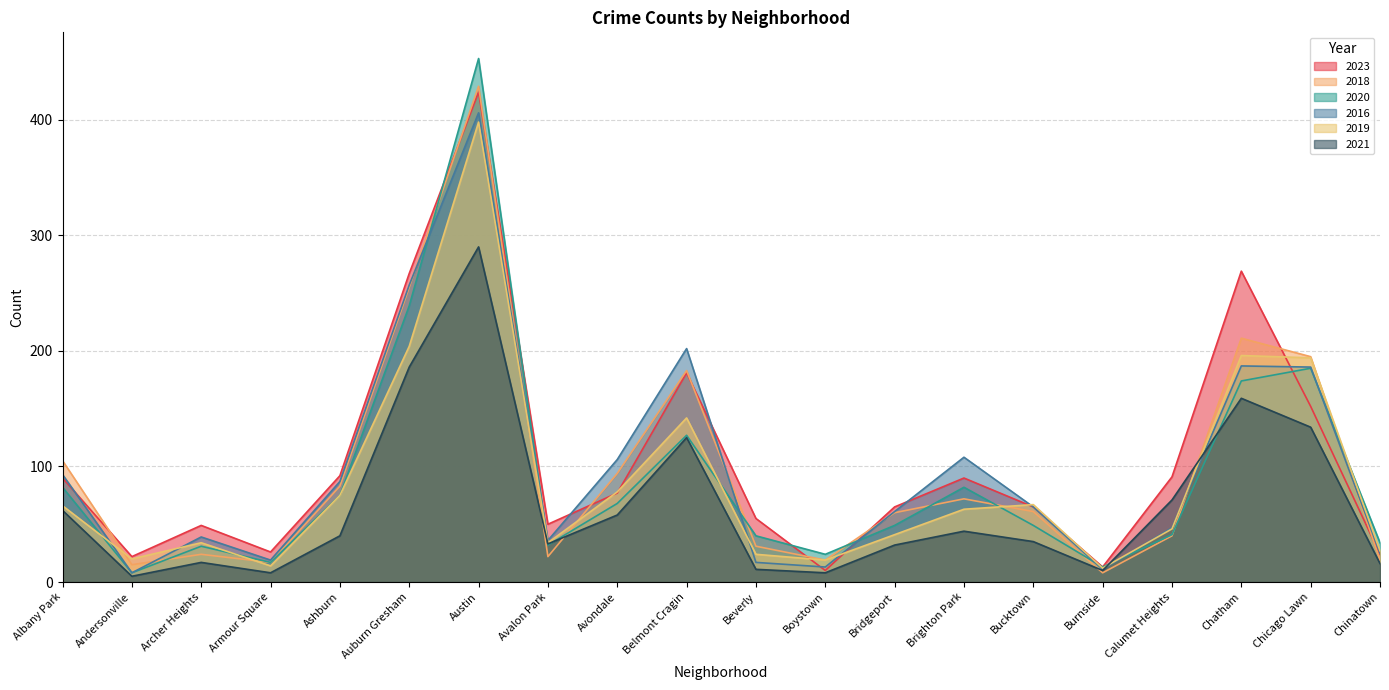

Reading right to left, transcribe all the data shown in this chart.

2023: Chinatown=24	Chicago Lawn=152	Chatham=269	Calumet Heights=91	Burnside=13	Bucktown=65	Brighton Park=90	Bridgeport=65	Boystown=10	Beverly=55	Belmont Cragin=181	Avondale=77	Avalon Park=50	Austin=424	Auburn Gresham=267	Ashburn=92	Armour Square=26	Archer Heights=49	Andersonville=22	Albany Park=90
2018: Chinatown=19	Chicago Lawn=195	Chatham=211	Calumet Heights=40	Burnside=8	Bucktown=61	Brighton Park=72	Bridgeport=60	Boystown=19	Beverly=31	Belmont Cragin=183	Avondale=94	Avalon Park=22	Austin=429	Auburn Gresham=255	Ashburn=83	Armour Square=17	Archer Heights=24	Andersonville=15	Albany Park=105
2020: Chinatown=34	Chicago Lawn=185	Chatham=174	Calumet Heights=41	Burnside=13	Bucktown=49	Brighton Park=82	Bridgeport=49	Boystown=24	Beverly=40	Belmont Cragin=127	Avondale=68	Avalon Park=32	Austin=453	Auburn Gresham=239	Ashburn=75	Armour Square=17	Archer Heights=31	Andersonville=8	Albany Park=82
2016: Chinatown=25	Chicago Lawn=186	Chatham=187	Calumet Heights=47	Burnside=11	Bucktown=65	Brighton Park=108	Bridgeport=61	Boystown=13	Beverly=17	Belmont Cragin=202	Avondale=106	Avalon Park=36	Austin=406	Auburn Gresham=257	Ashburn=87	Armour Square=19	Archer Heights=39	Andersonville=8	Albany Park=93
2019: Chinatown=27	Chicago Lawn=194	Chatham=196	Calumet Heights=46	Burnside=12	Bucktown=67	Brighton Park=63	Bridgeport=41	Boystown=19	Beverly=24	Belmont Cragin=142	Avondale=78	Avalon Park=34	Austin=398	Auburn Gresham=204	Ashburn=75	Armour Square=14	Archer Heights=34	Andersonville=20	Albany Park=66
2021: Chinatown=16	Chicago Lawn=134	Chatham=159	Calumet Heights=71	Burnside=10	Bucktown=35	Brighton Park=44	Bridgeport=32	Boystown=8	Beverly=11	Belmont Cragin=125	Avondale=58	Avalon Park=33	Austin=290	Auburn Gresham=186	Ashburn=40	Armour Square=8	Archer Heights=17	Andersonville=5	Albany Park=62